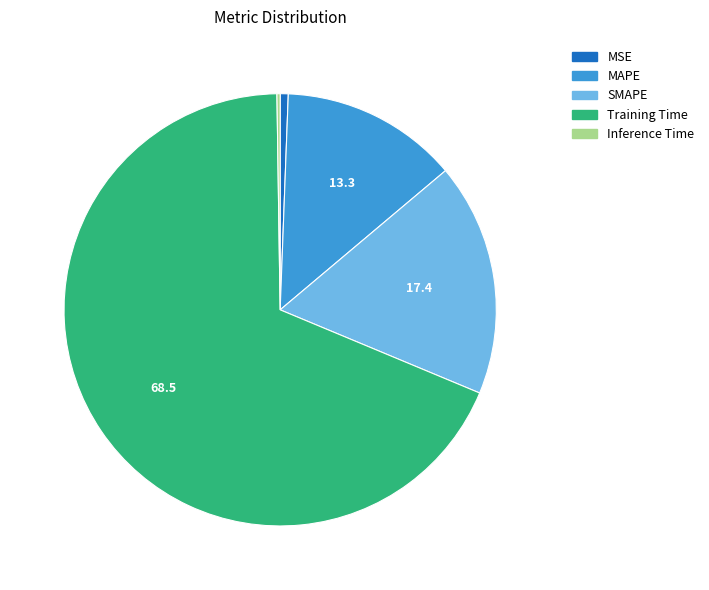

Which slice is the largest?

Training Time